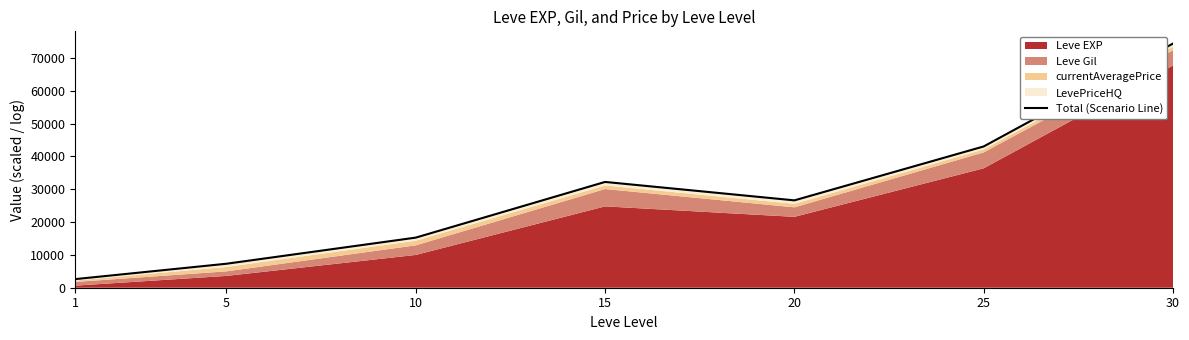

Where does the data first go above 26624?

15